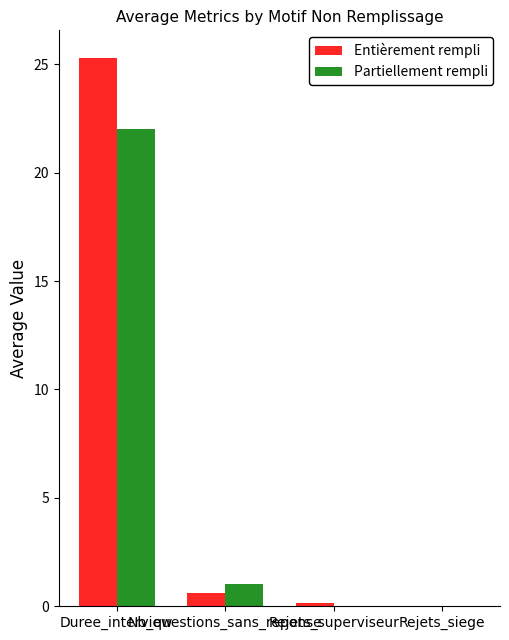

How many groups of bars are there?

4